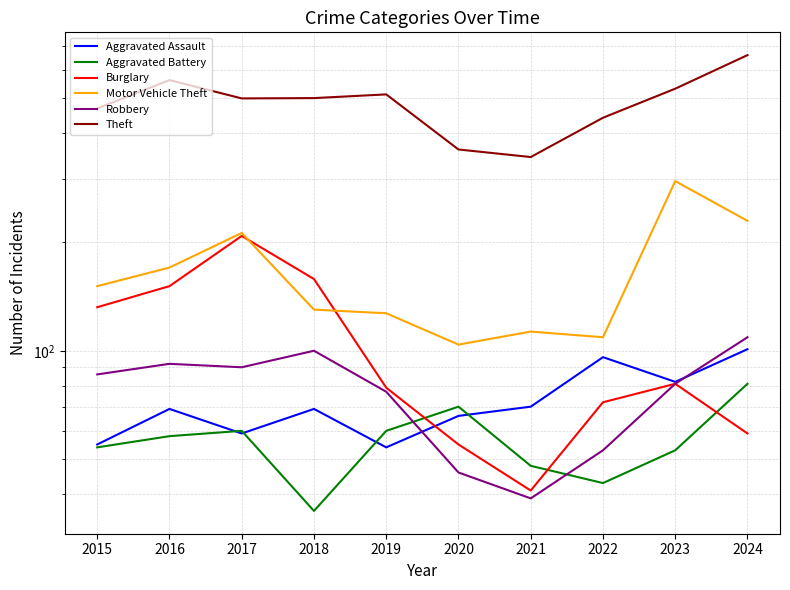

Between 2016 and 2020, which is larger?

2016